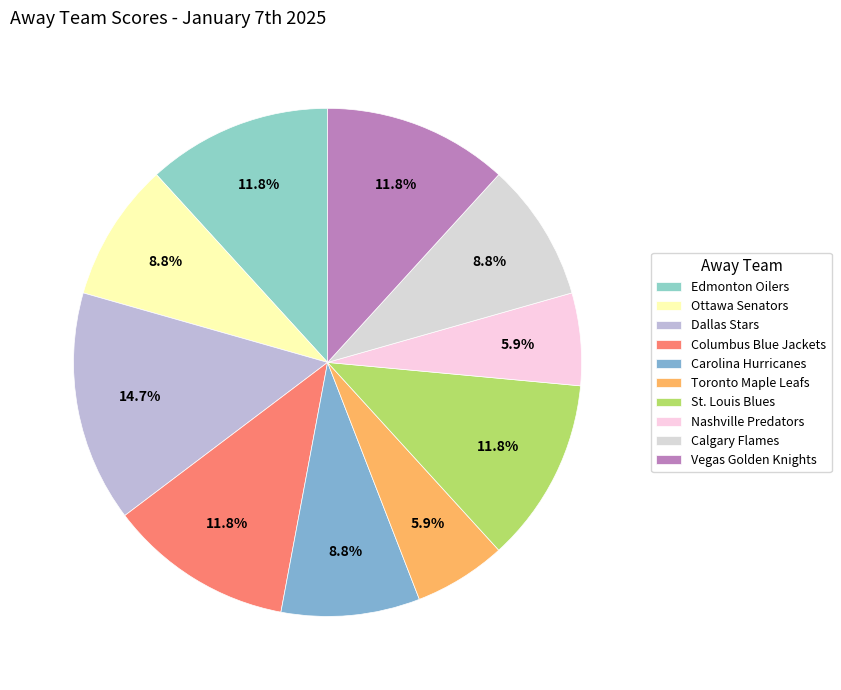

Combined, do Columbus Blue Jackets and Toronto Maple Leafs account for over 50%?

No